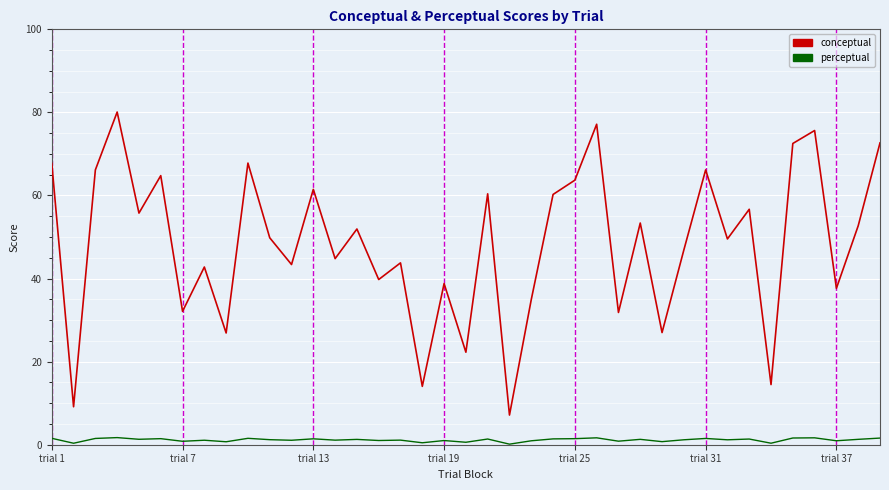

True or false: conceptual and perceptual cross at least once.

False